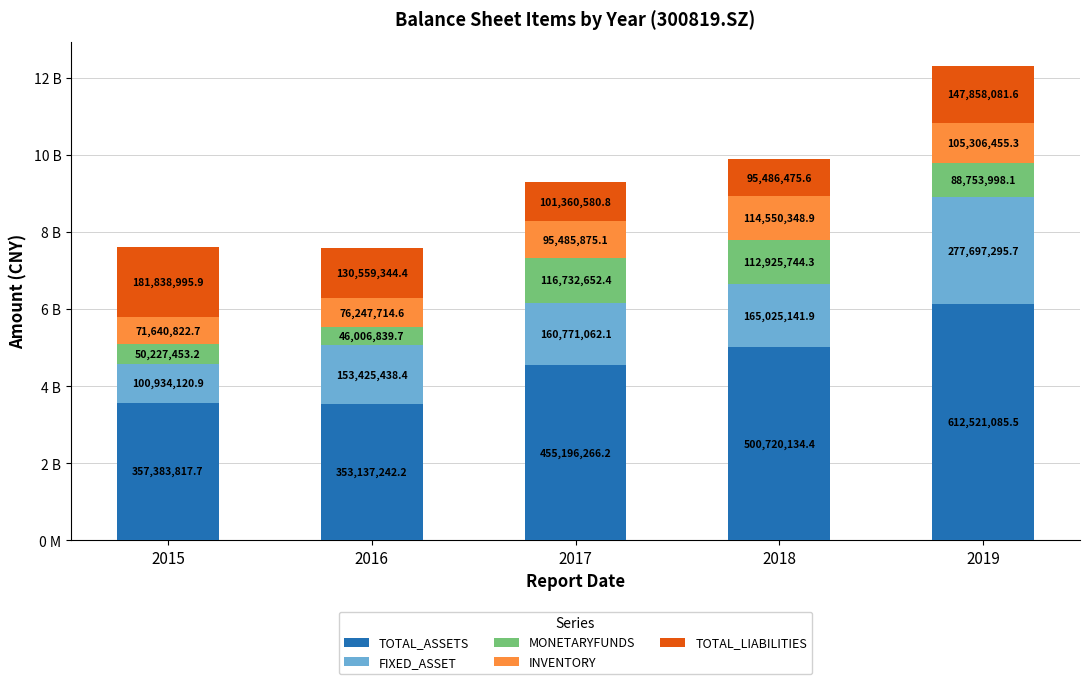

Does the chart contain stacked bars?

Yes